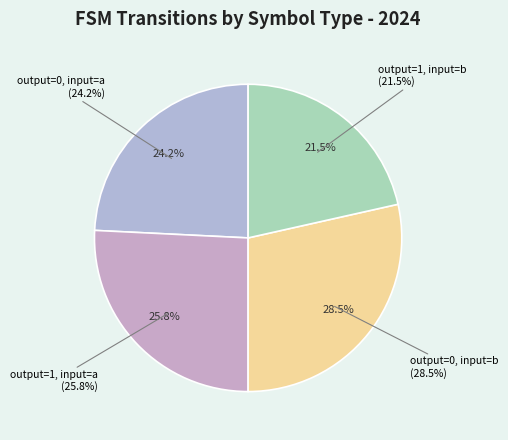

To the nearest percent, what is the difference between the output=0, input=a and output=0, input=b slice percentages?

4%